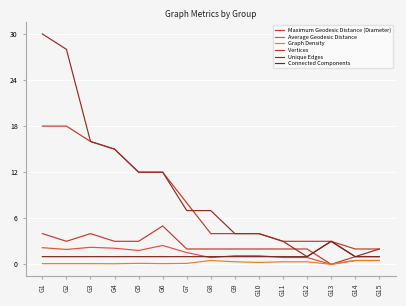

The value of Maximum Geodesic Distance (Diameter) at G1 is 1.1. True or false?

False